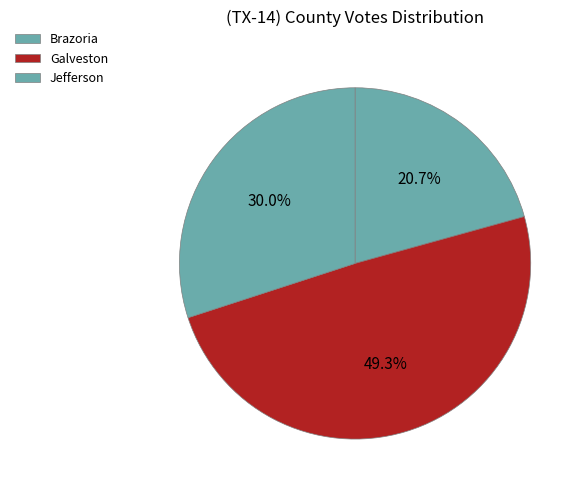

Count the number of slices in the pie.

3